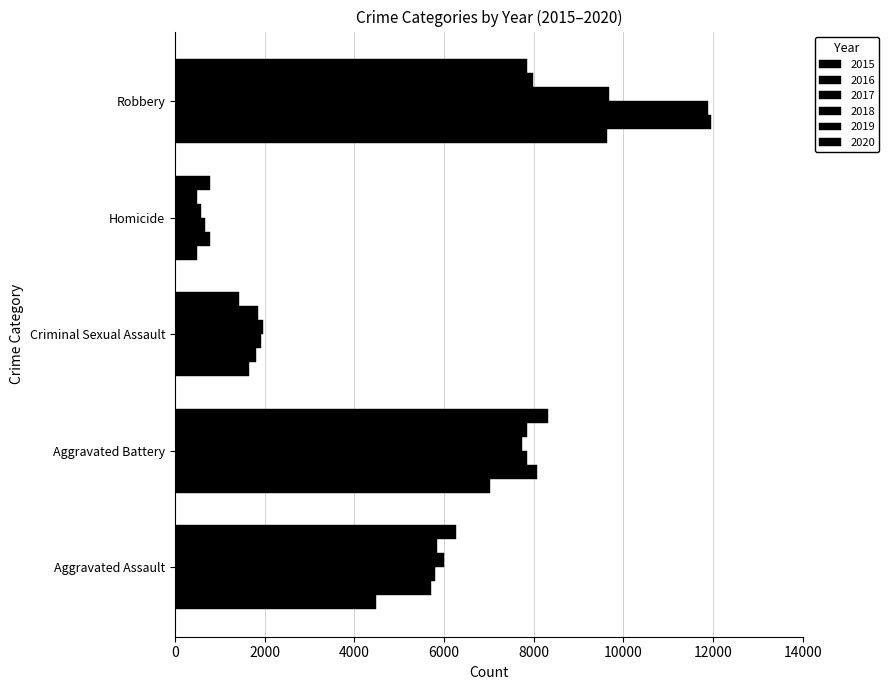

Reading left to right, what are all the values shown in this chart?

2015: 4480	7018	1655	496	9638
2016: 5712	8085	1807	786	11960
2017: 5793	7845	1926	672	11880
2018: 6001	7735	1963	589	9679
2019: 5840	7857	1859	498	7994
2020: 6263	8319	1436	785	7855